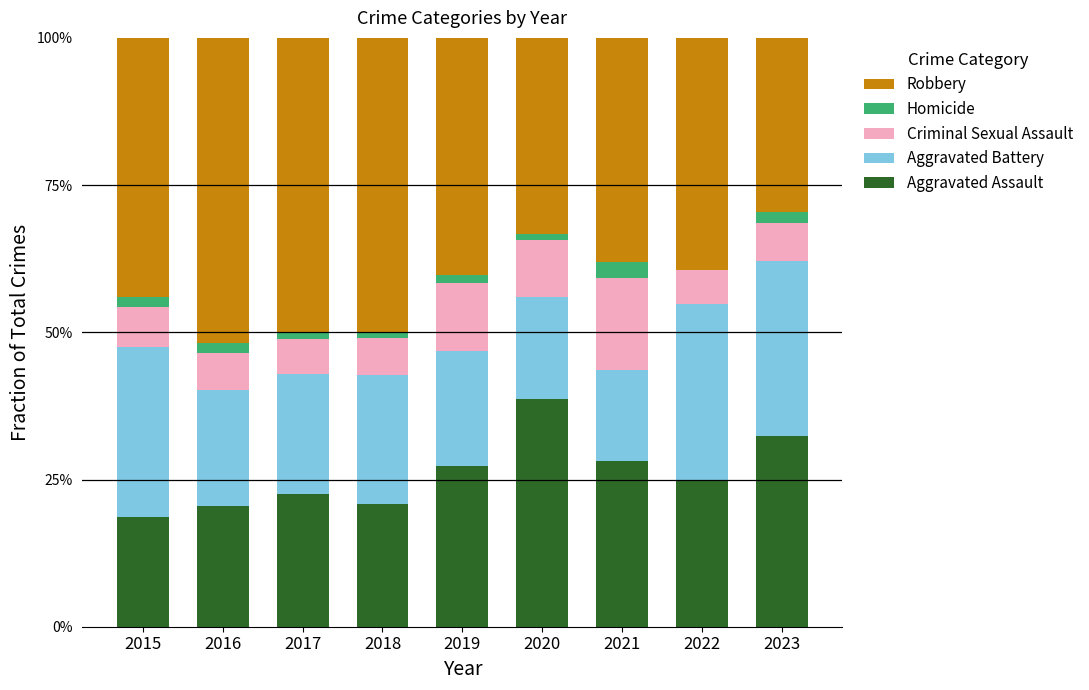

What is the difference between the maximum and second lowest values in the Aggravated Assault series?

0.2